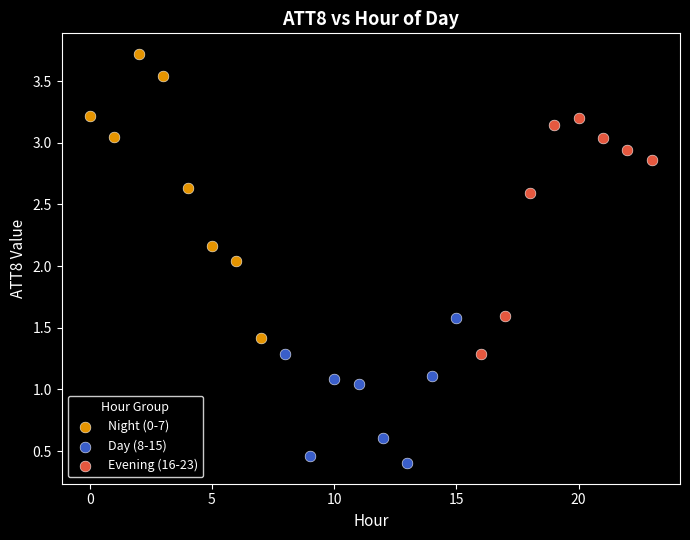

Which series has the widest spread of Y values?

Night (0-7)